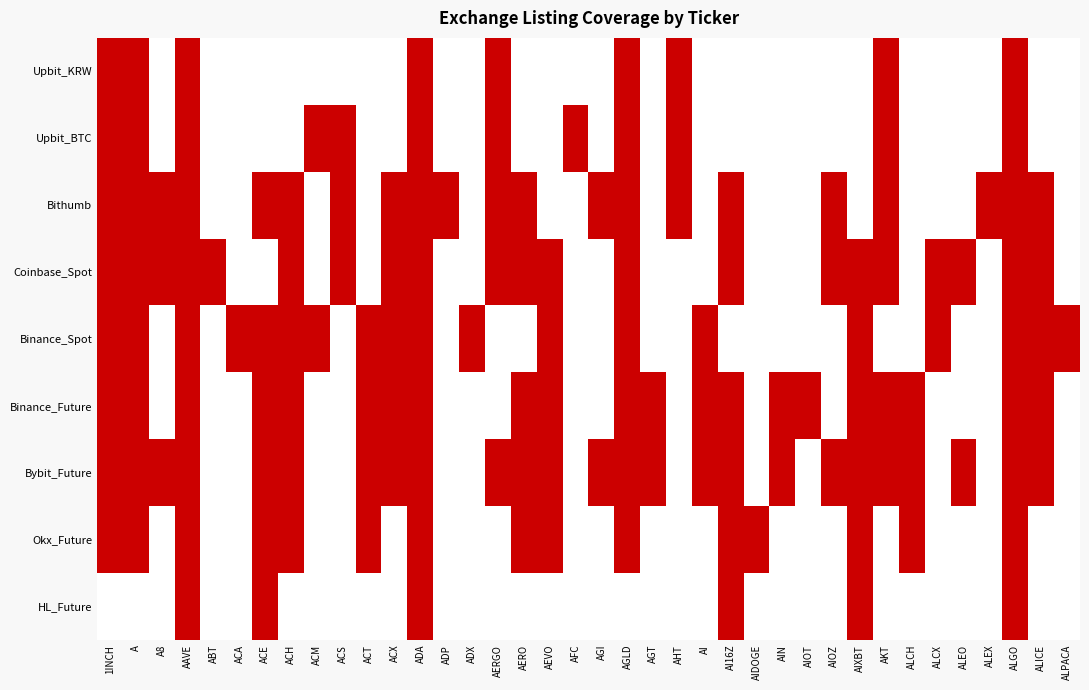

Which series has the largest range (max minus min)?

Upbit_KRW